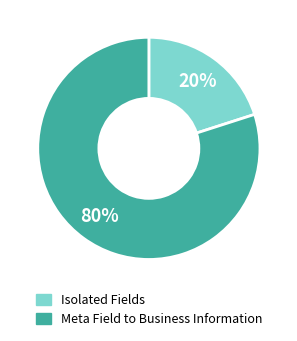

To the nearest percent, what is the average slice percentage?

50%